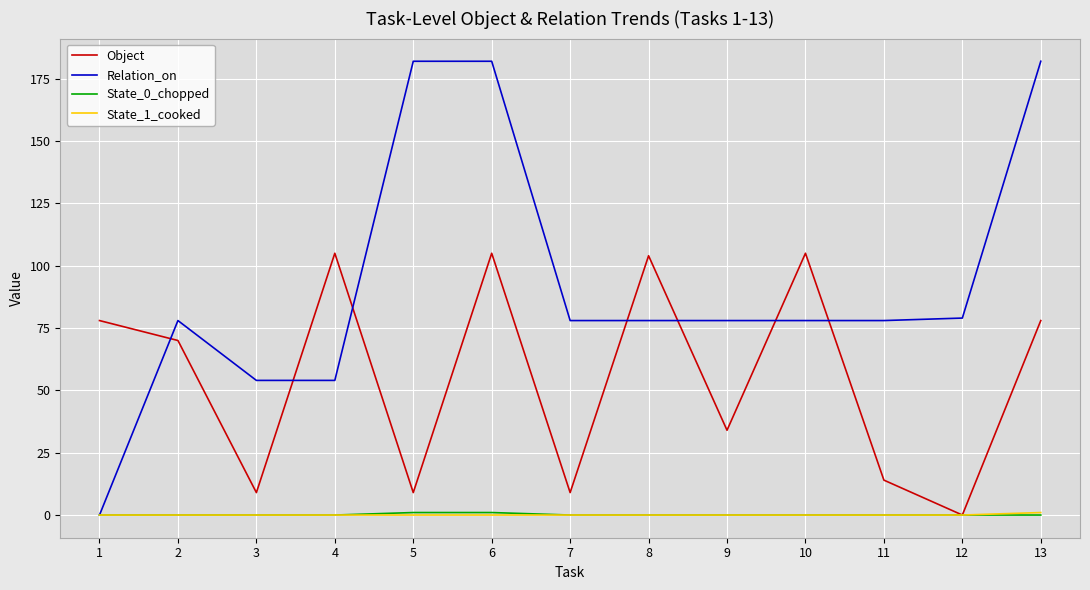

Reading left to right, what are all the values shown in this chart?

Object: 78	70	9	105	9	105	9	104	34	105	14	0	78
Relation_on: 0	78	54	54	182	182	78	78	78	78	78	79	182
State_0_chopped: 0	0	0	0	1	1	0	0	0	0	0	0	0
State_1_cooked: 0	0	0	0	0	0	0	0	0	0	0	0	1